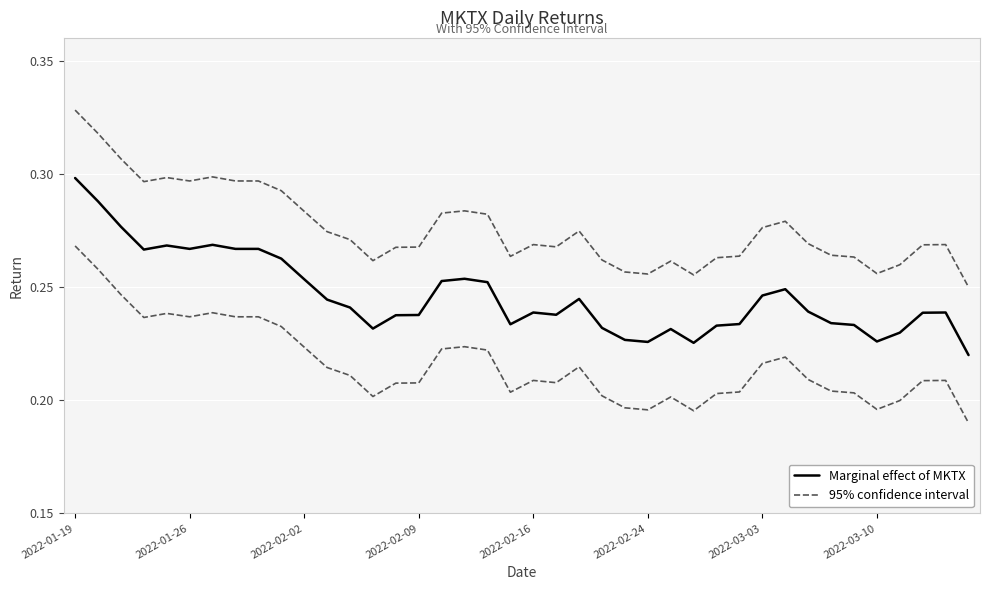

Rank the categories by 95% confidence interval value from highest to lowest.

2022-01-19, 2022-01-26, 2022-02-02, 2022-03-03, 2022-02-16, 2022-02-24, 2022-03-10, 8, 2022-02-09, 9, 17, 10, 16, 18, 31, 30, 22, 11, 12, 32, 20, 38, 37, 21, 15, 14, 33, 29, 19, 34, 28, 23, 13, 26, 36, 24, 35, 25, 27, 39